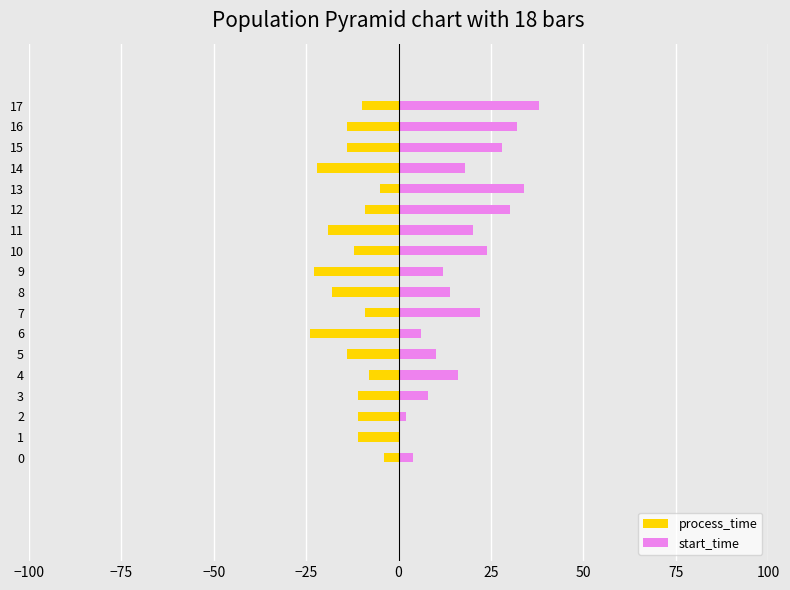

At which category is the sum across all series the highest?

13